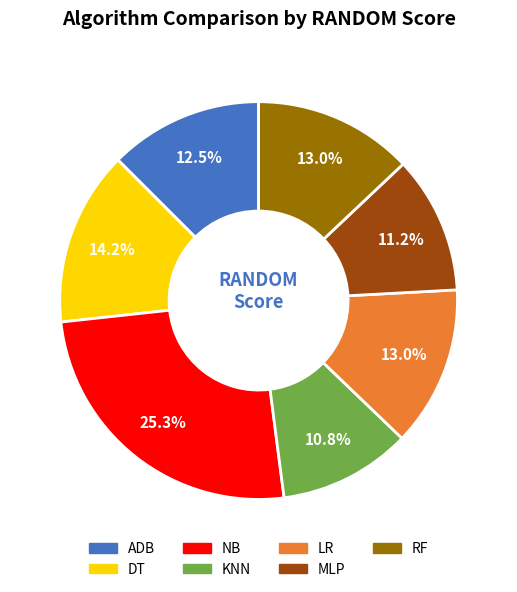

To the nearest percent, what is the combined percentage of KNN and RF?

24%